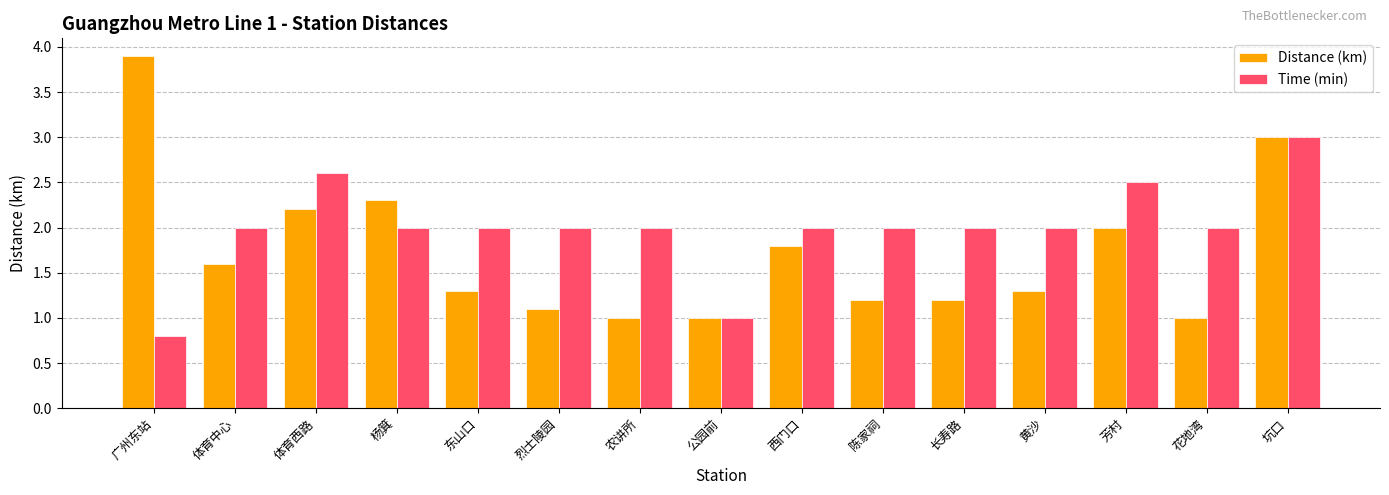

How many bars are there in total?

30